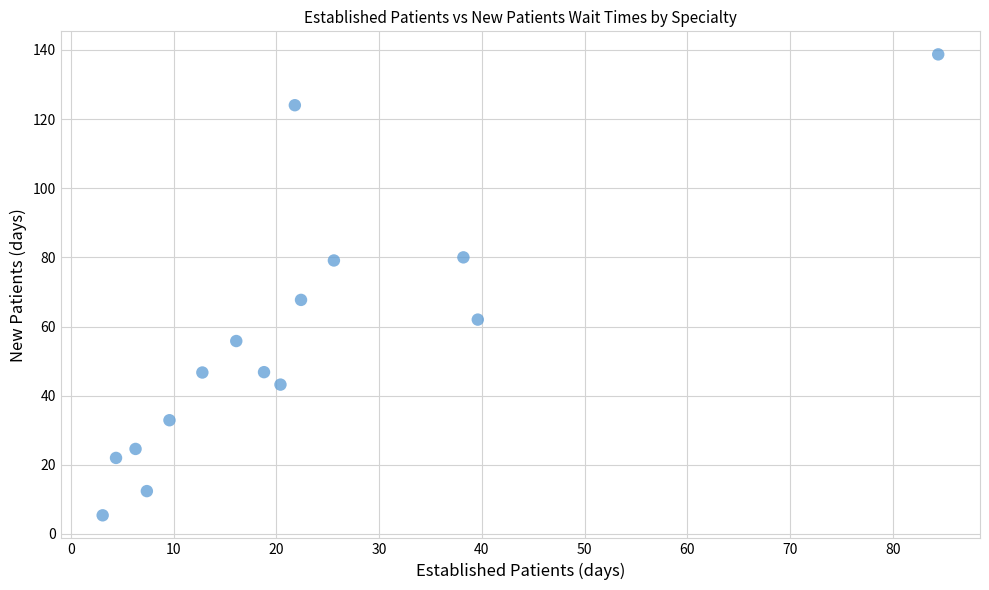

What is the range of X values (max minus min)?

81.3